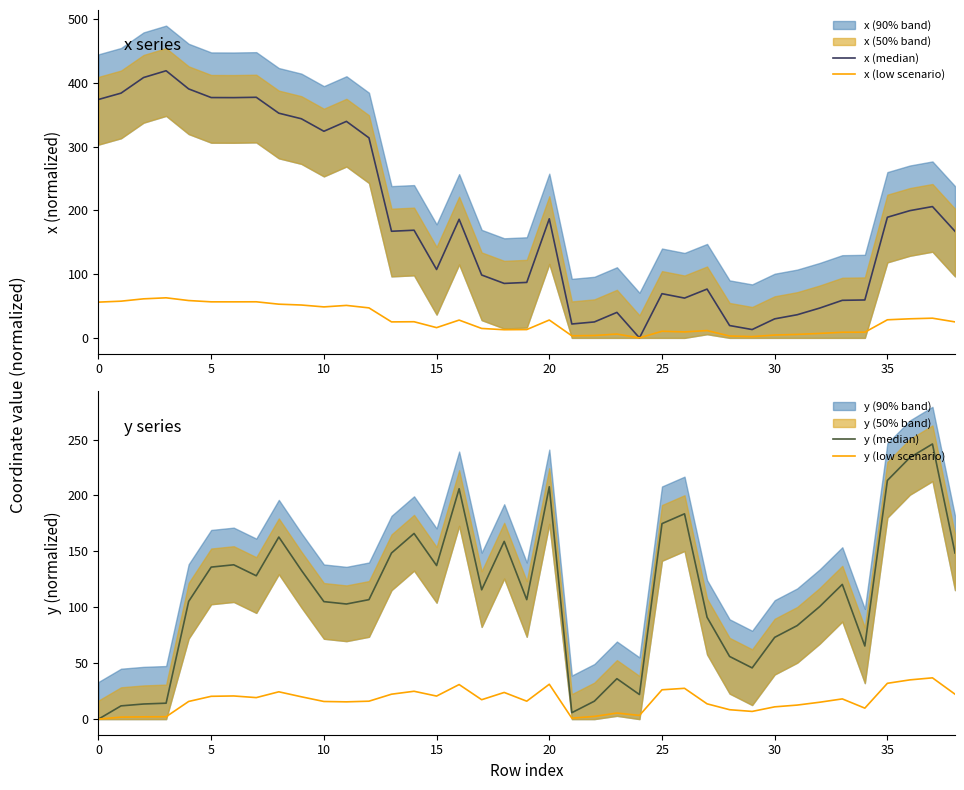

What is the highest value of the y (low scenario) series?

36.9